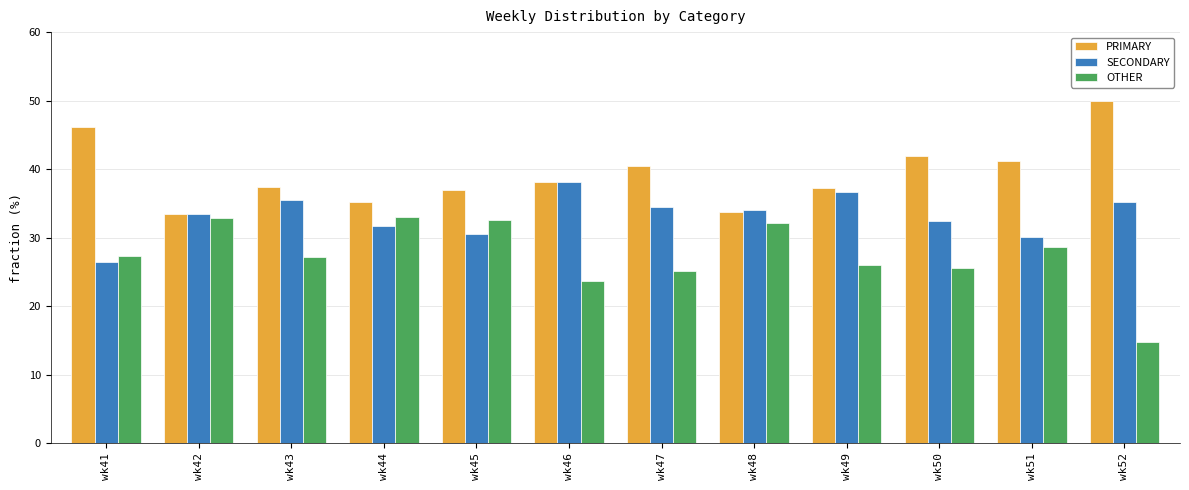

What is the value of the PRIMARY bar at the 4th from the left?

35.3